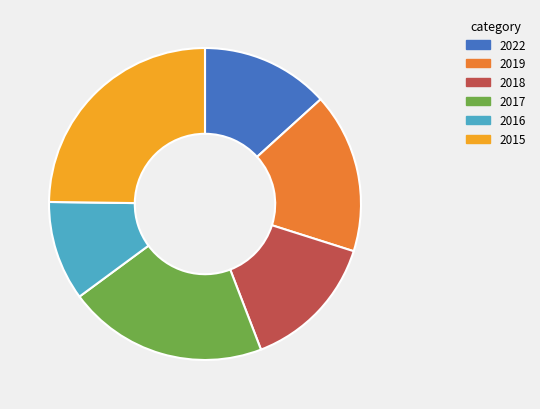

How many segments does this pie chart have?

6